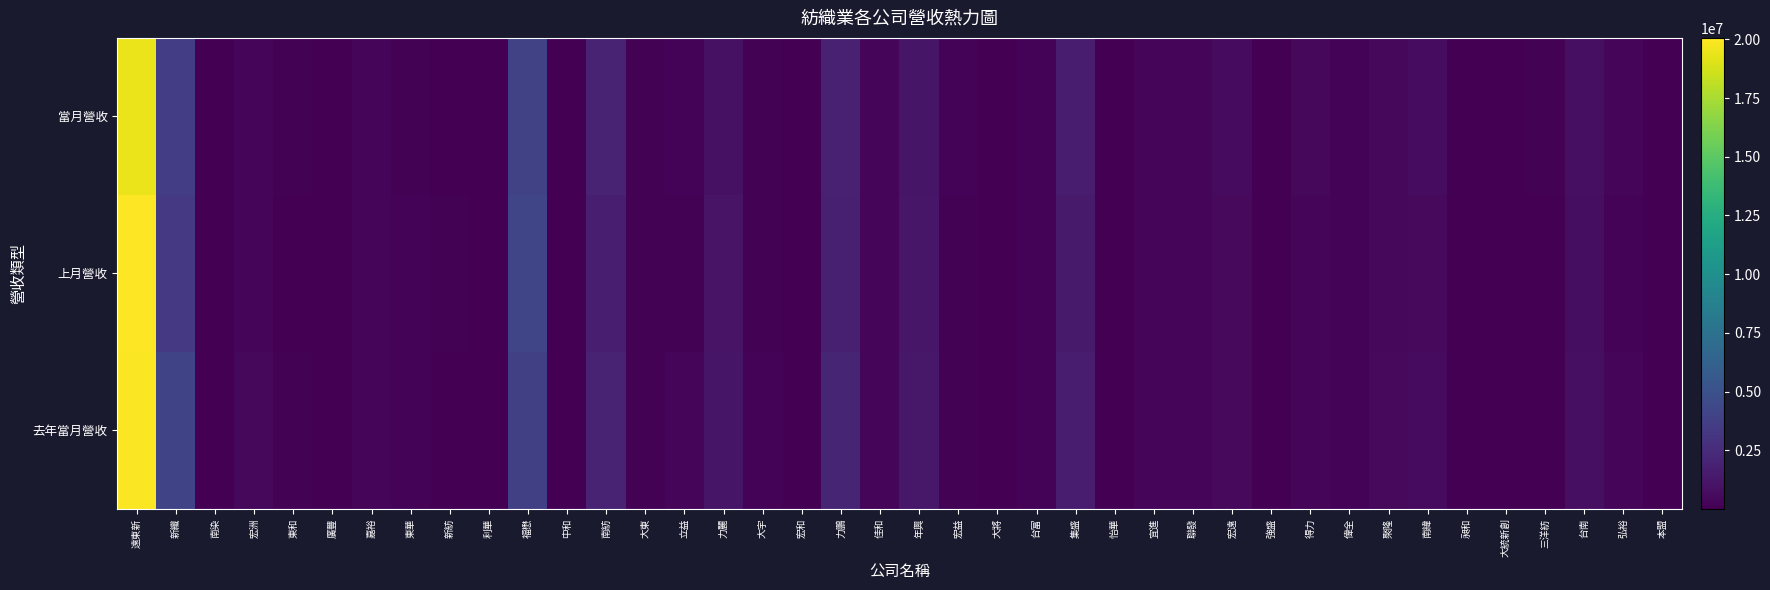

Reading left to right, list all the values displayed in this chart.

當月營收: 遠東新=19486324	新纖=3670574	南染=61395	宏洲=309567	東和=127557	廣豐=15956	嘉裕=269975	東華=153487	新紡=75040	利華=70634	福懋=3969838	中和=42398	南紡=1923041	大東=145510	立益=236010	力麗=923713	大宇=146070	宏和=50446	力鵬=1876370	佳和=353582	年興=1154661	宏益=173380	大將=32867	台富=202000	集盛=1540411	怡華=69999	宜進=391258	聯發=287685	宏遠=558958	強盛=83067	得力=429507	偉全=214194	聚隆=413703	南緯=658076	昶和=50694	大統新創=47269	三洋紡=91329	台南=833941	弘裕=292032	本盟=15931
上月營收: 遠東新=20064223	新纖=3370210	南染=59078	宏洲=282181	東和=85445	廣豐=17211	嘉裕=271094	東華=181874	新紡=93891	利華=73001	福懋=4210426	中和=38977	南紡=1705251	大東=102717	立益=136633	力麗=1062698	大宇=150408	宏和=58745	力鵬=1802963	佳和=250730	年興=1220654	宏益=149957	大將=9501	台富=171711	集盛=1424292	怡華=75291	宜進=380328	聯發=290874	宏遠=491938	強盛=75809	得力=360531	偉全=203976	聚隆=414951	南緯=498373	昶和=46331	大統新創=44045	三洋紡=80061	台南=775984	弘裕=223034	本盟=19147
去年當月營收: 遠東新=19968707	新纖=4097563	南染=54759	宏洲=415474	東和=151590	廣豐=46612	嘉裕=278386	東華=183606	新紡=50920	利華=61902	福懋=3823785	中和=32459	南紡=1991106	大東=98762	立益=269122	力麗=1150264	大宇=190582	宏和=70695	力鵬=2089900	佳和=273706	年興=1264821	宏益=161113	大將=20226	台富=183816	集盛=1548373	怡華=72591	宜進=329562	聯發=364703	宏遠=519473	強盛=79654	得力=299115	偉全=232659	聚隆=499872	南緯=625877	昶和=72509	大統新創=59446	三洋紡=79565	台南=817108	弘裕=276068	本盟=18795